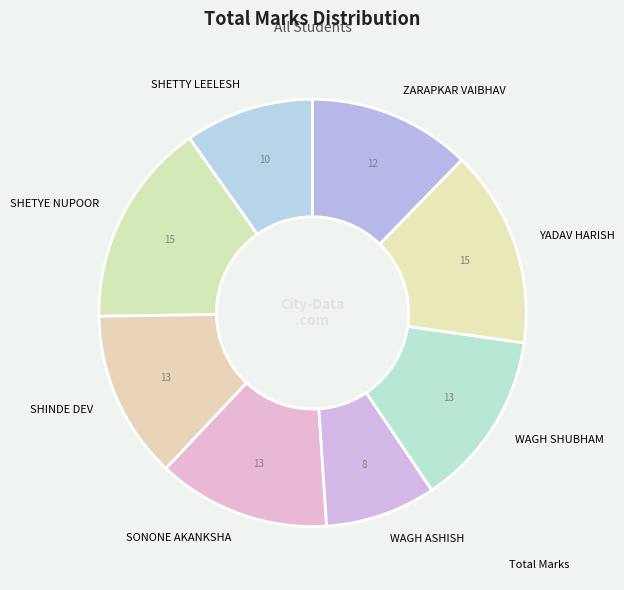

What is the smallest slice in the pie chart?

WAGH ASHISH